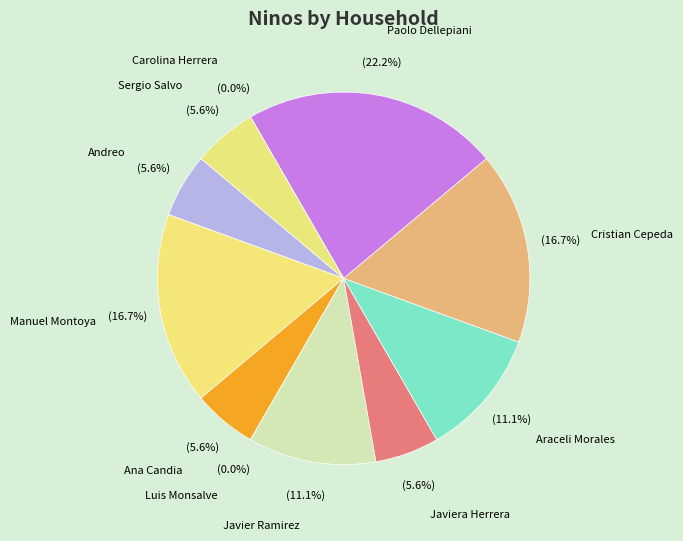

To the nearest percent, what is the difference between the Andreo and Cristian Cepeda slice percentages?

11%